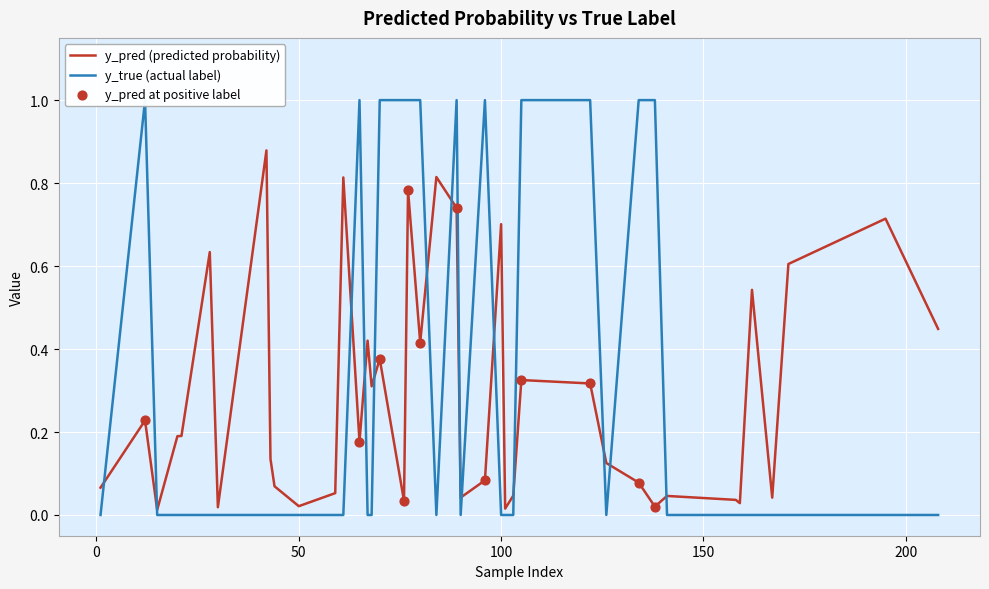

At which category is the sum across all series the highest?

77